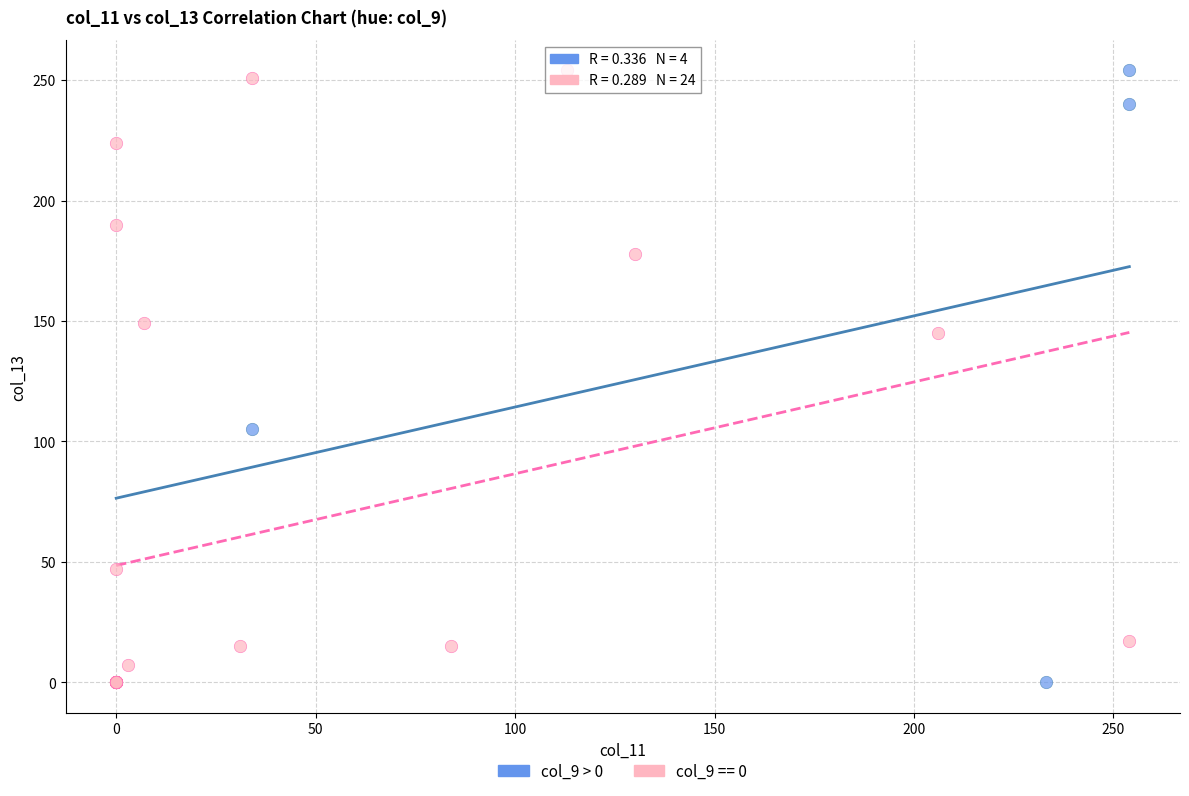

What are all the series names shown in the legend?

col_9 > 0, col_9 == 0